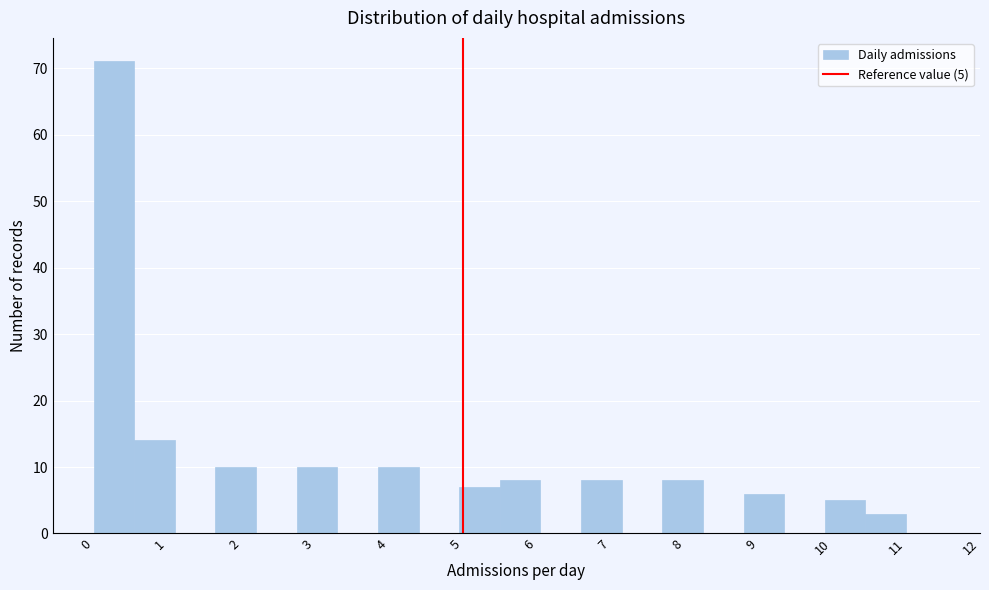

Which range on the x-axis has the tallest bar?

0.00 to 0.55